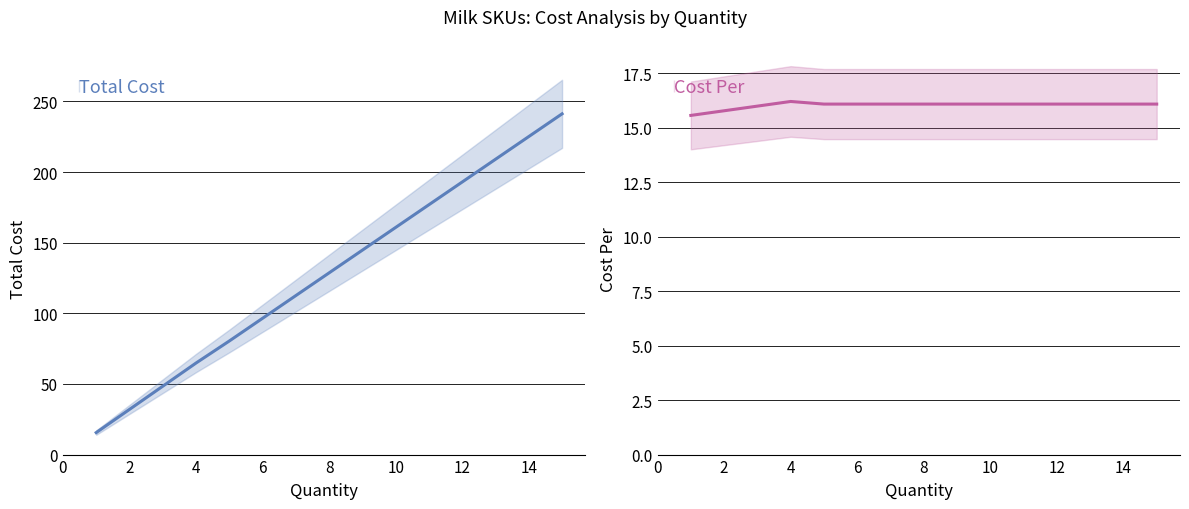

Which series has the largest total across all categories?

Total Cost